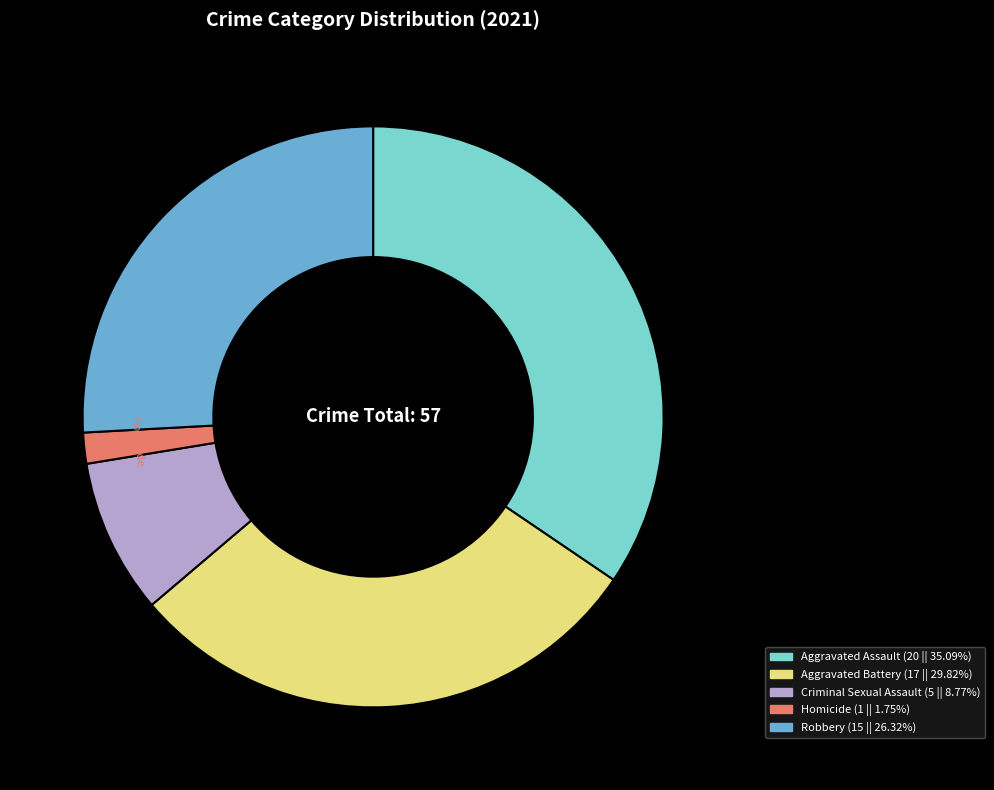

Is there any slice that represents more than half of the pie?

No